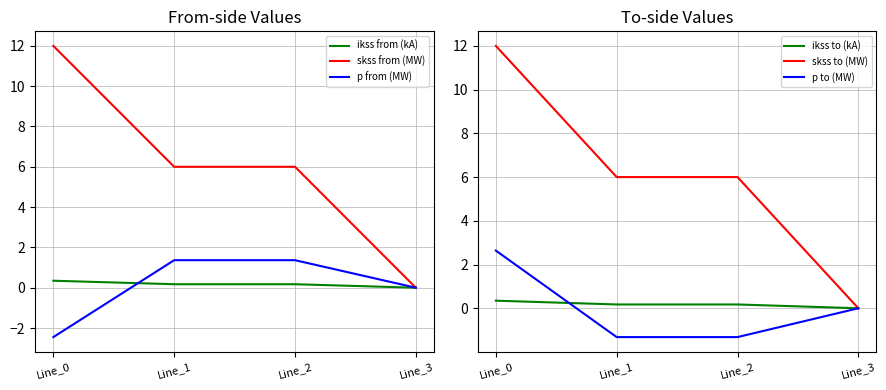

At which category does ikss to (kA) reach its first local peak?

Line_2